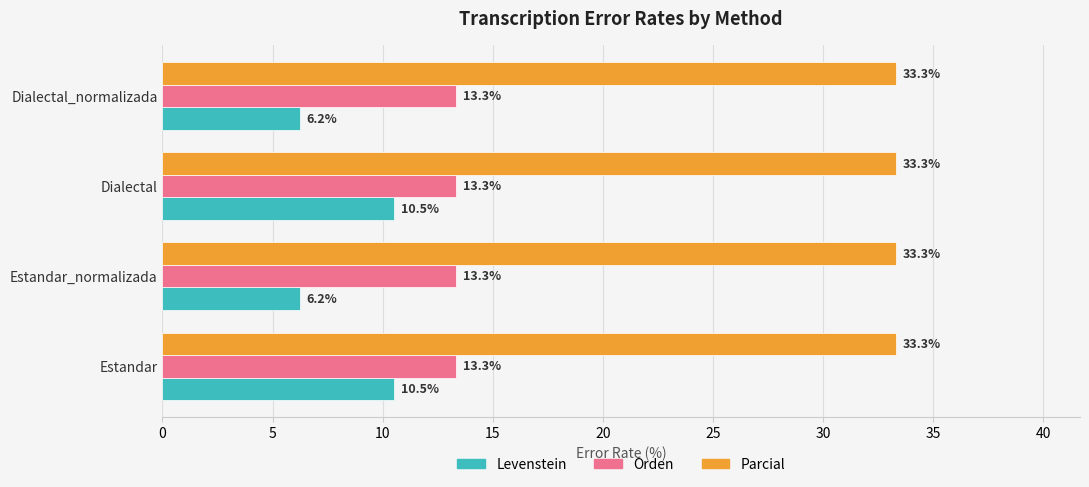

Which series changed the most between Estandar and Dialectal_normalizada?

Levenstein